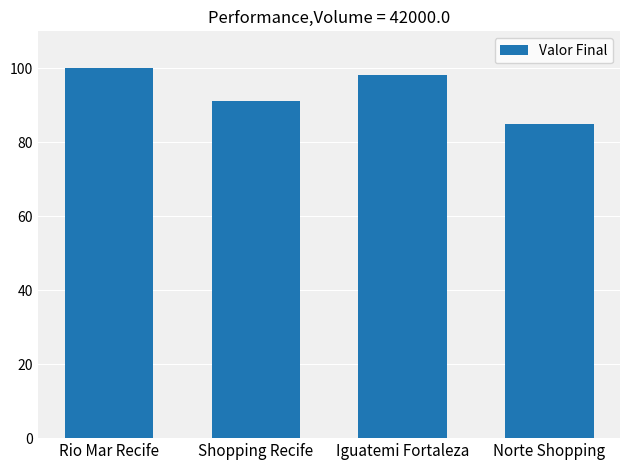

At which category does the chart reach its peak across all series?

Rio Mar Recife